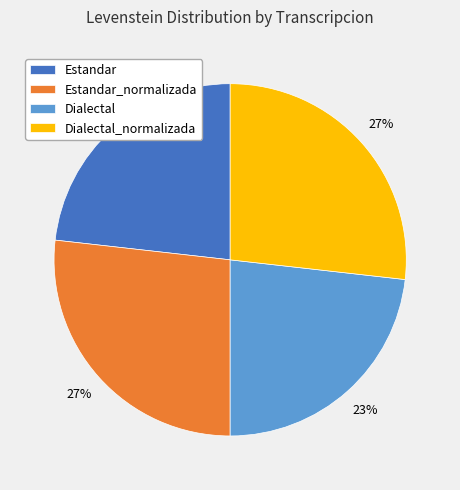

To the nearest percent, what portion does Estandar_normalizada represent?

27%